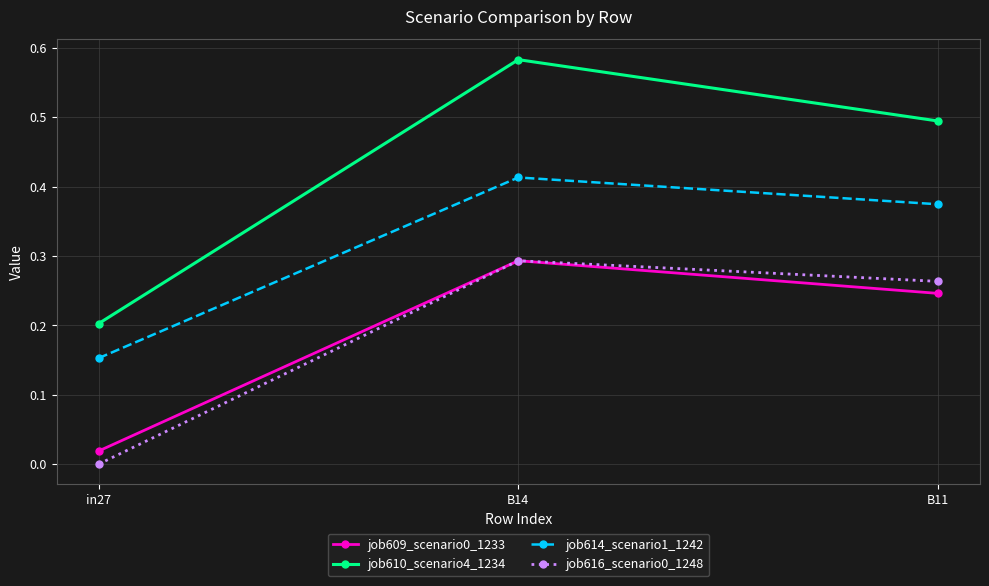

Is it true that job610_scenario4_1234 equals 0.5 at B11?

True